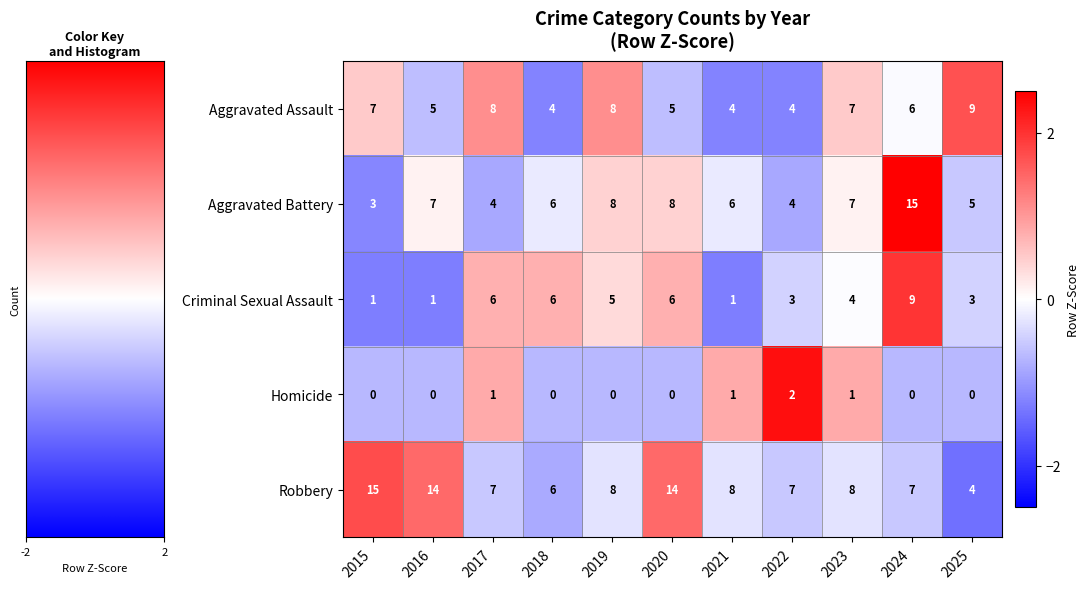

At how many categories does at least one series exceed 0?

11